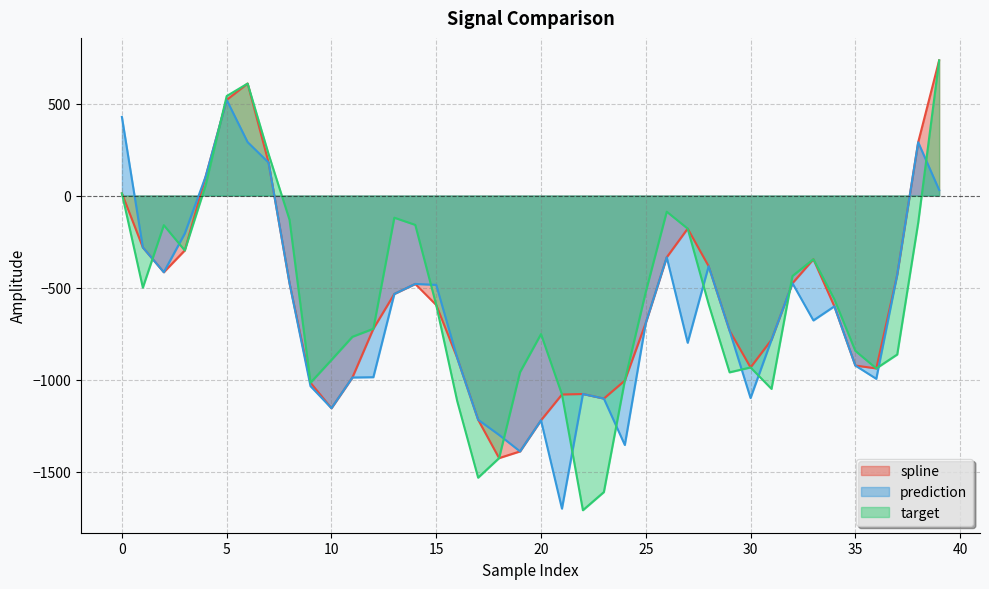

What are all the series names shown in the legend?

spline, prediction, target